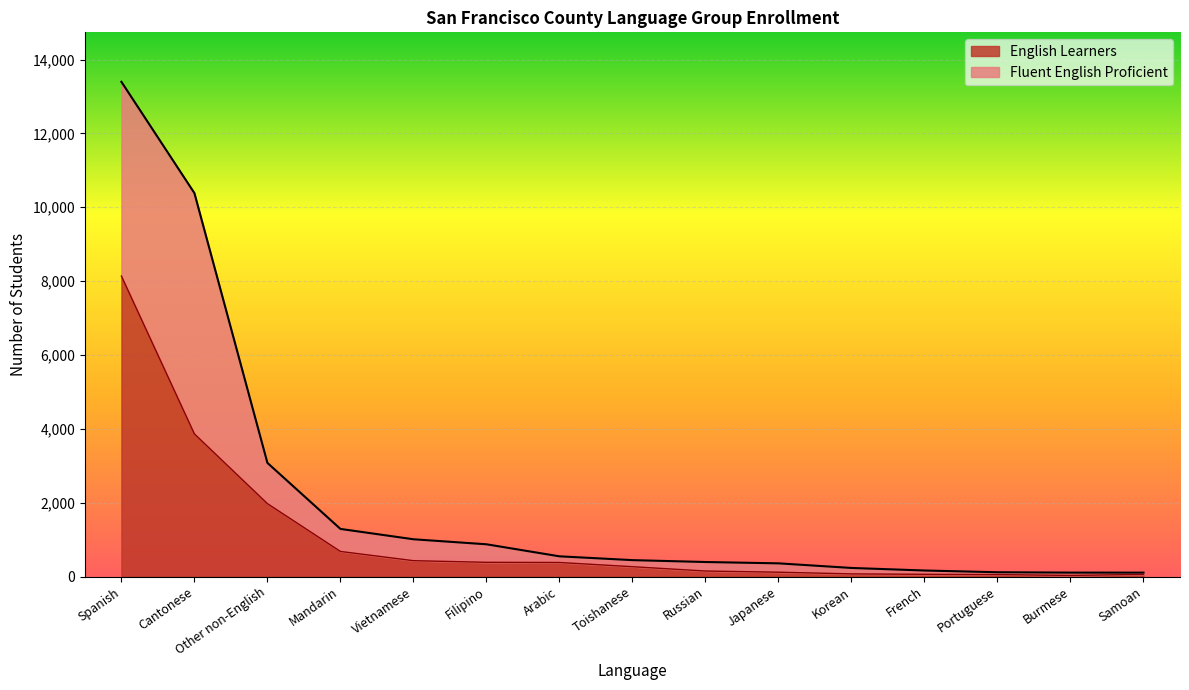

Rank the categories by value from lowest to highest.

Burmese, Portuguese, Samoan, French, Korean, Japanese, Russian, Toishanese, Arabic, Filipino, Vietnamese, Mandarin, Other non-English, Cantonese, Spanish